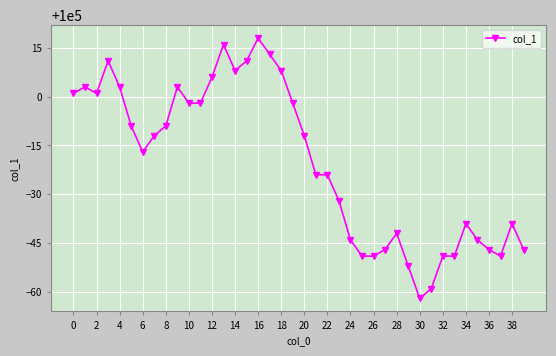

What is the smallest value displayed?

99938